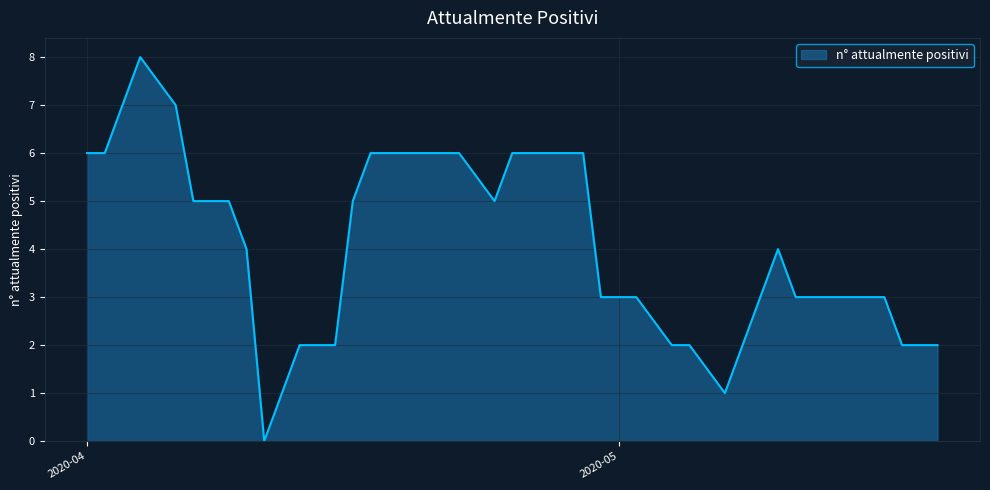

What is the maximum value shown in the chart?

8